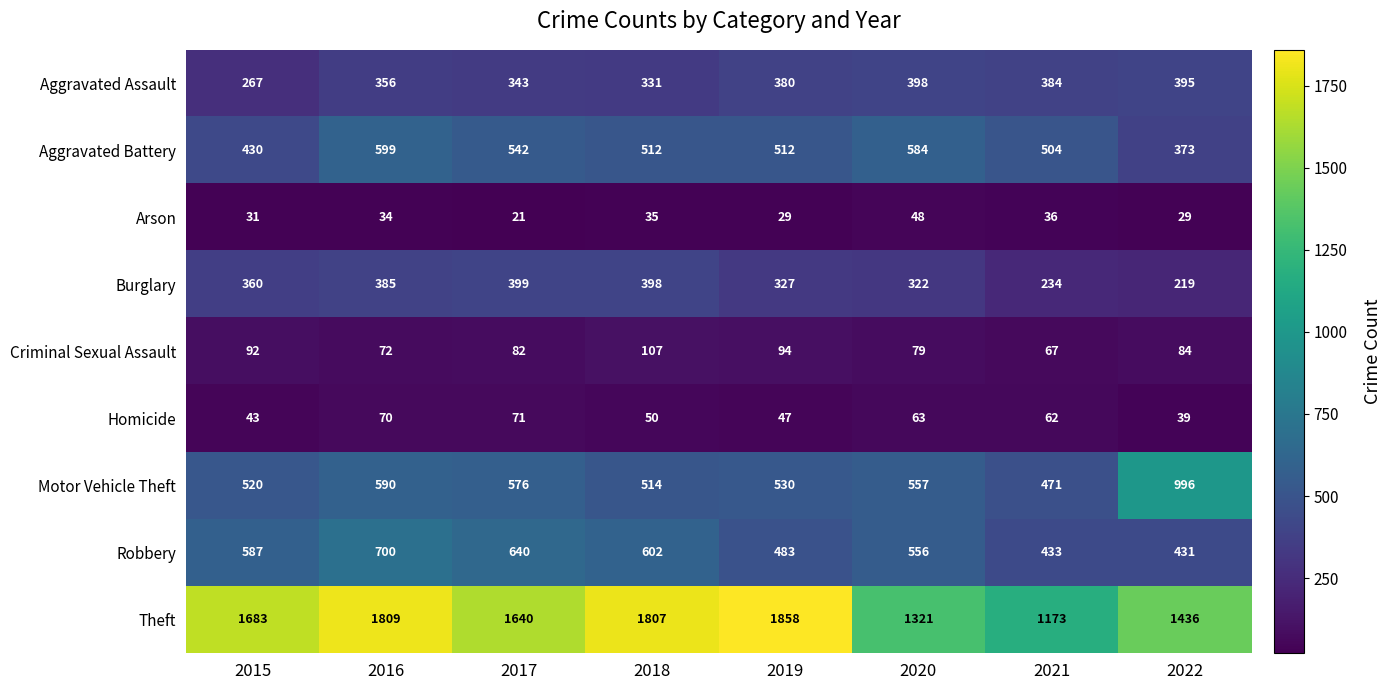

At which category is the sum across all series the highest?

2016